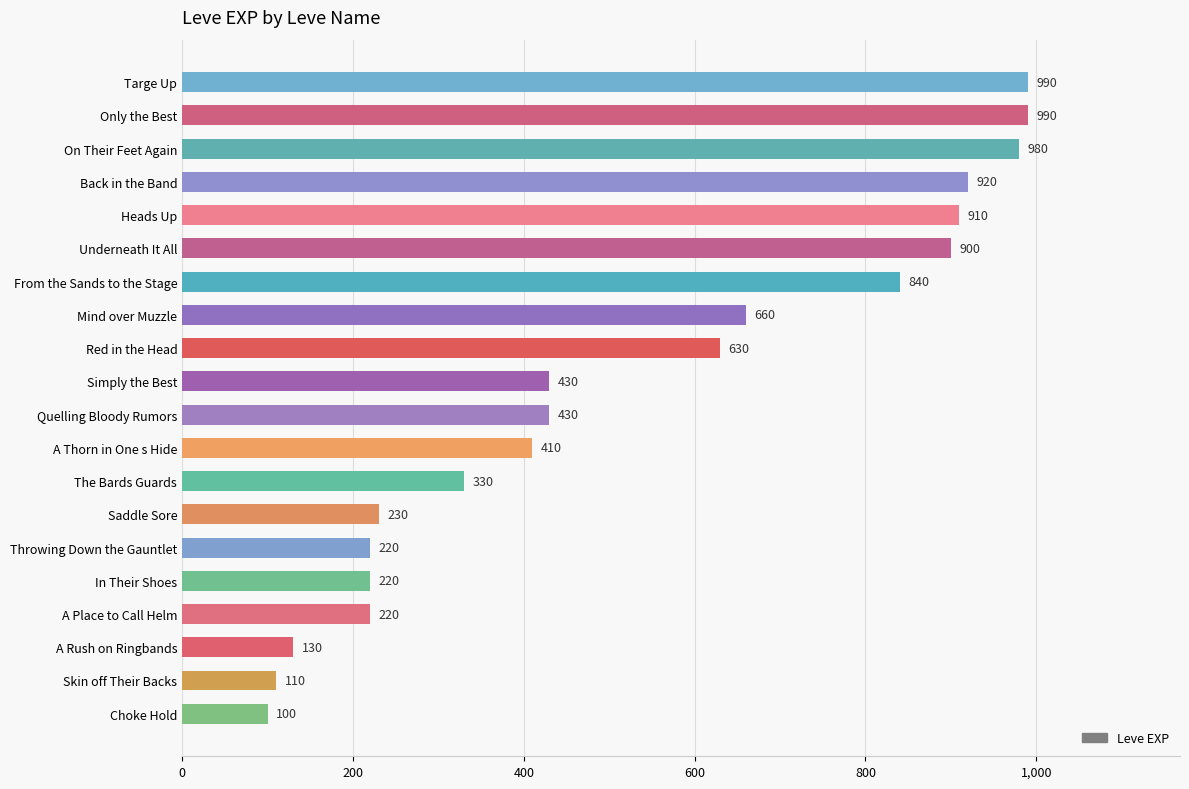

What is the ratio of the value at Saddle Sore to the value at Red in the Head?

0.4